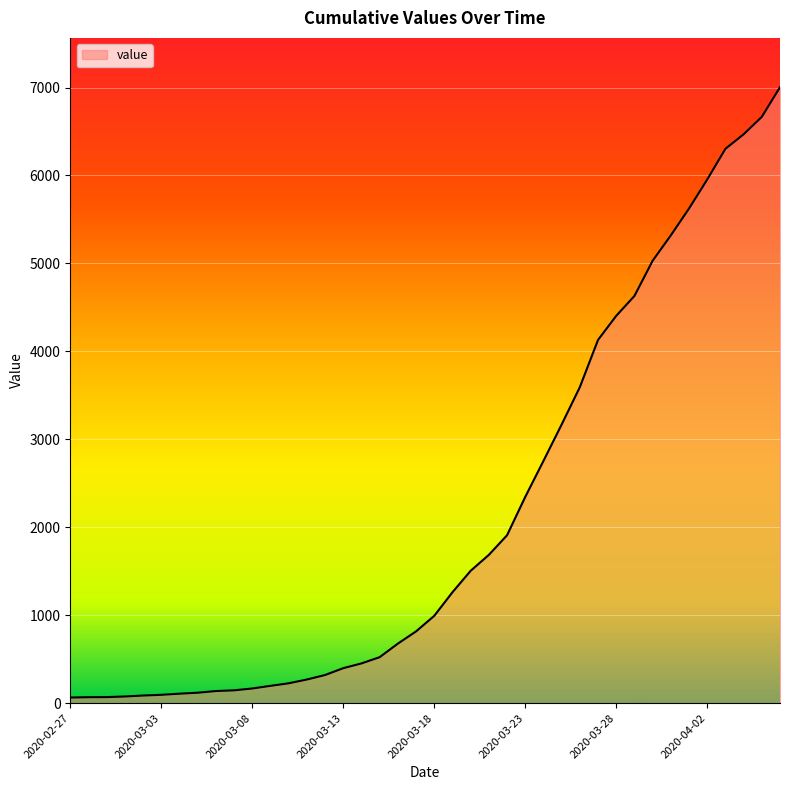

What is the greatest value displayed?

7004